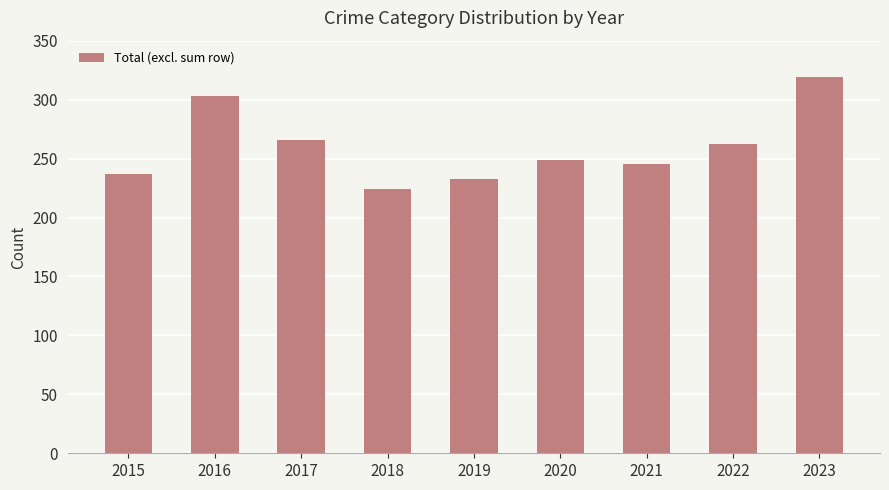

What is the change in value from 2020 to 2022?

+13